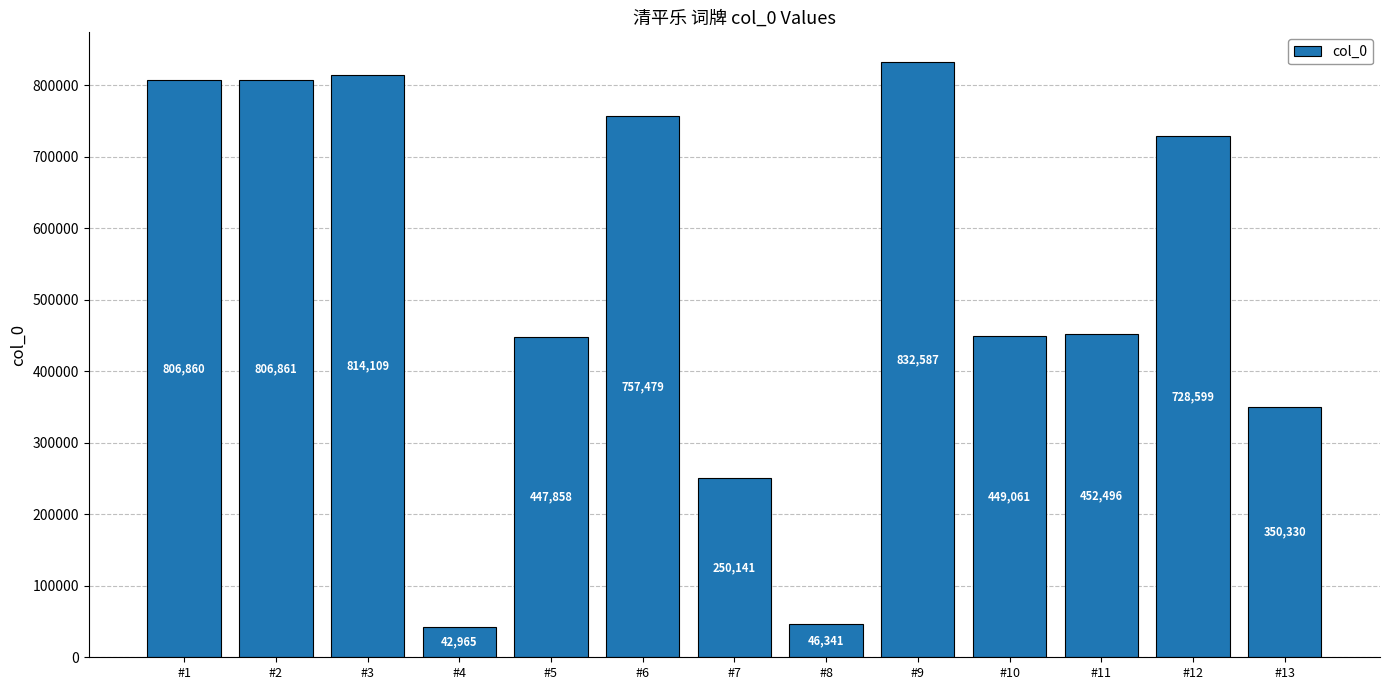

What is the value of the 3rd bar from the left?

814109